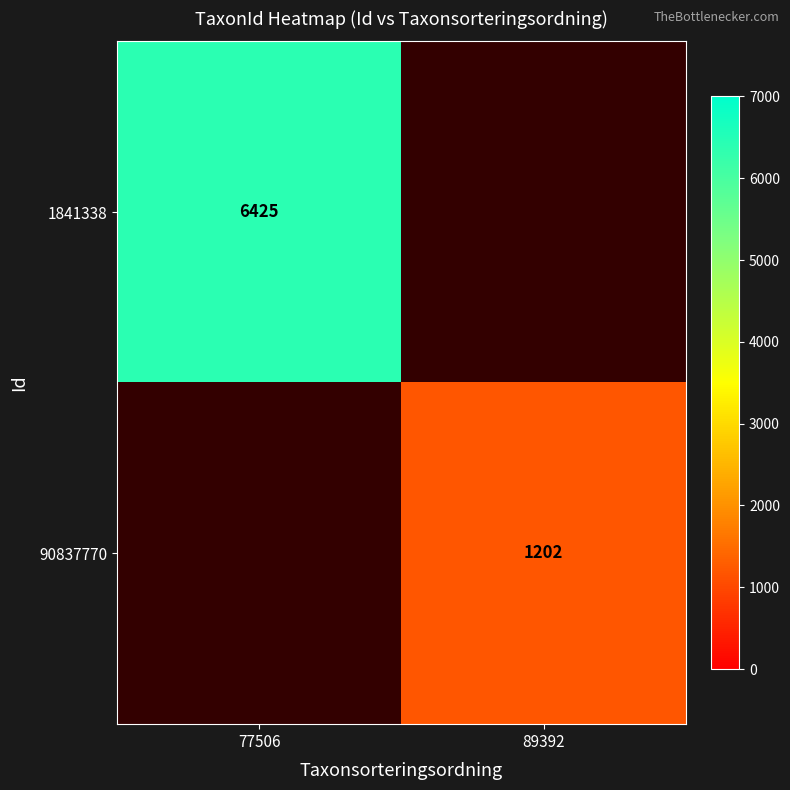

The 90837770 series shows 1202 at 89392. True or false?

True